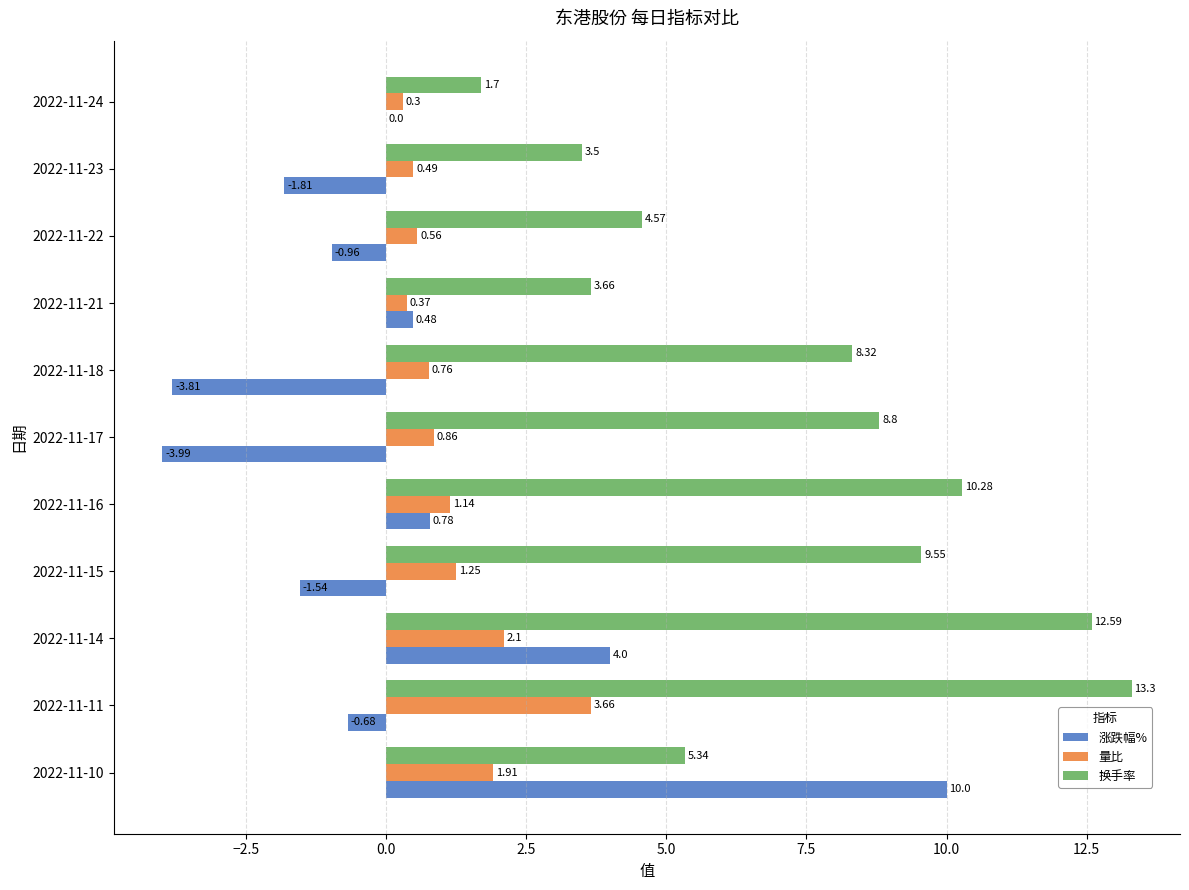

Which series has the largest total across all categories?

换手率